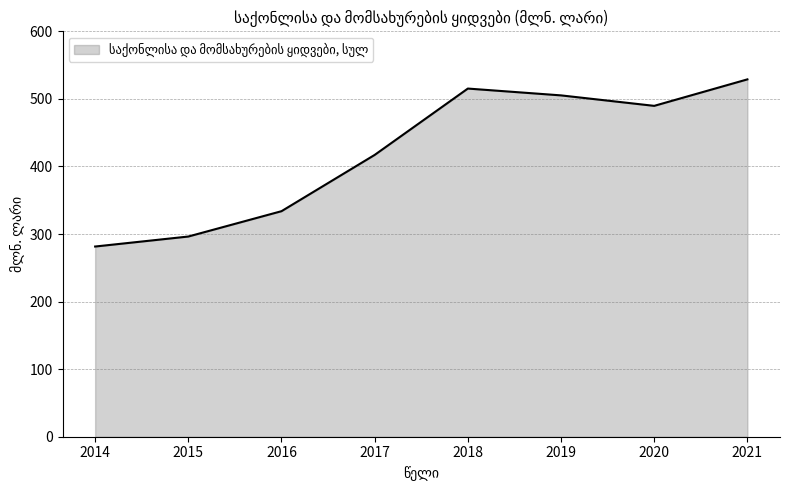

At which label is the value closest to 405?

2017